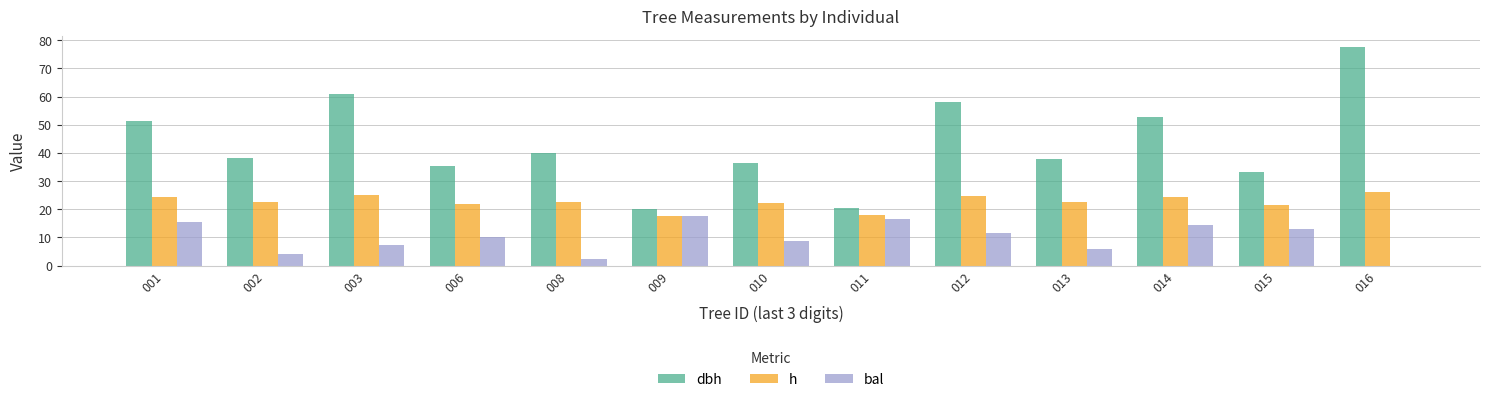

At which label does dbh reach its peak?

016